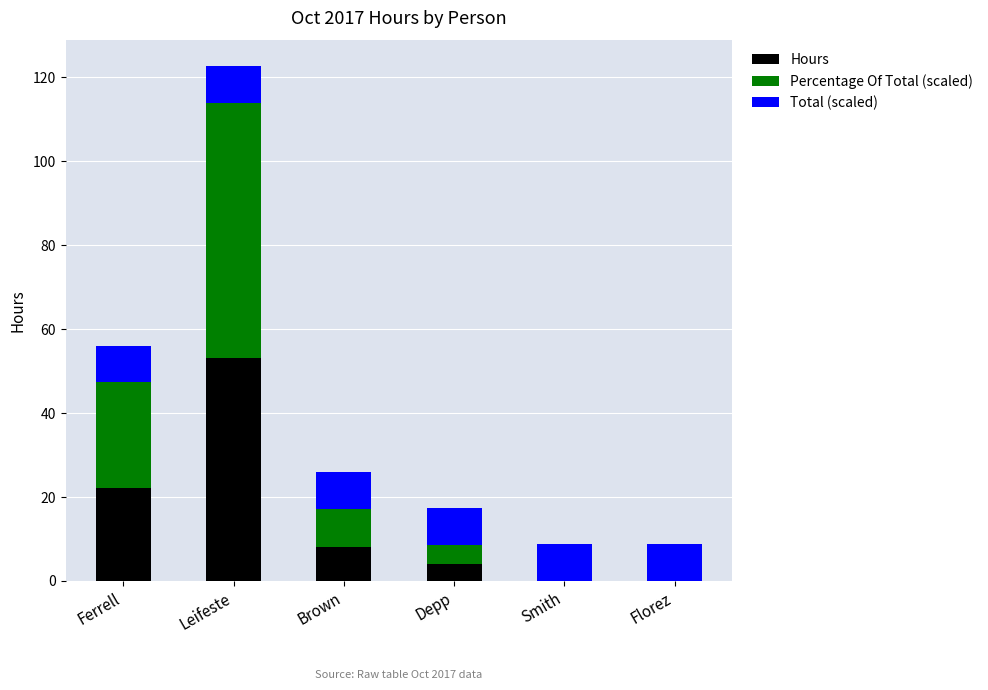

At which category is the sum across all series the highest?

Leifeste